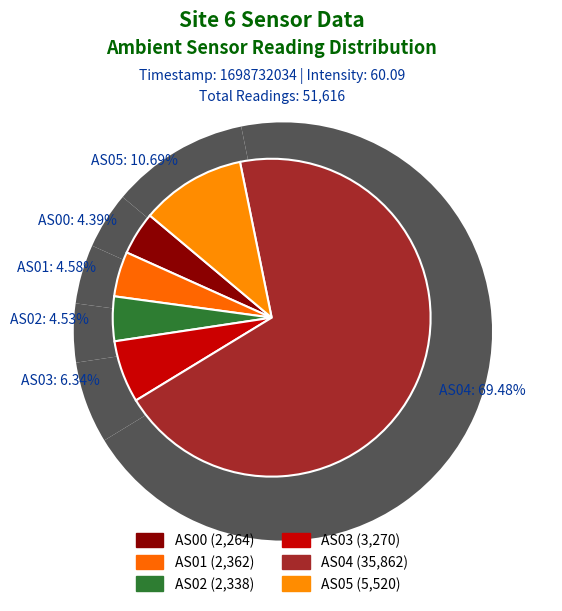

To the nearest percent, what portion does AS05 represent?

11%